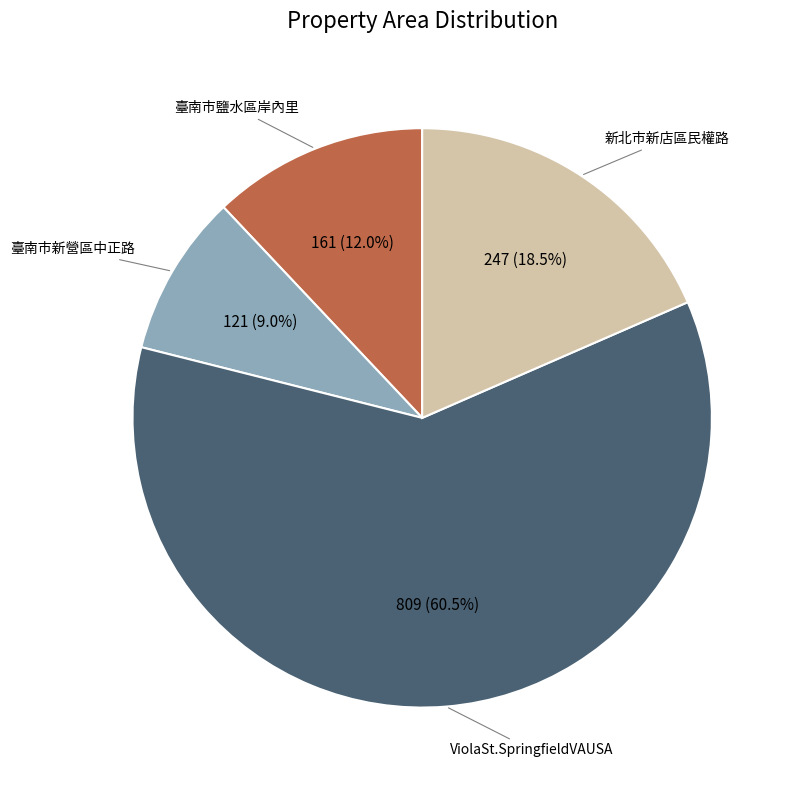

What is the ratio of the value at ViolaSt.SpringfieldVAUSA to the value at 臺南市新營區中正路?

6.7